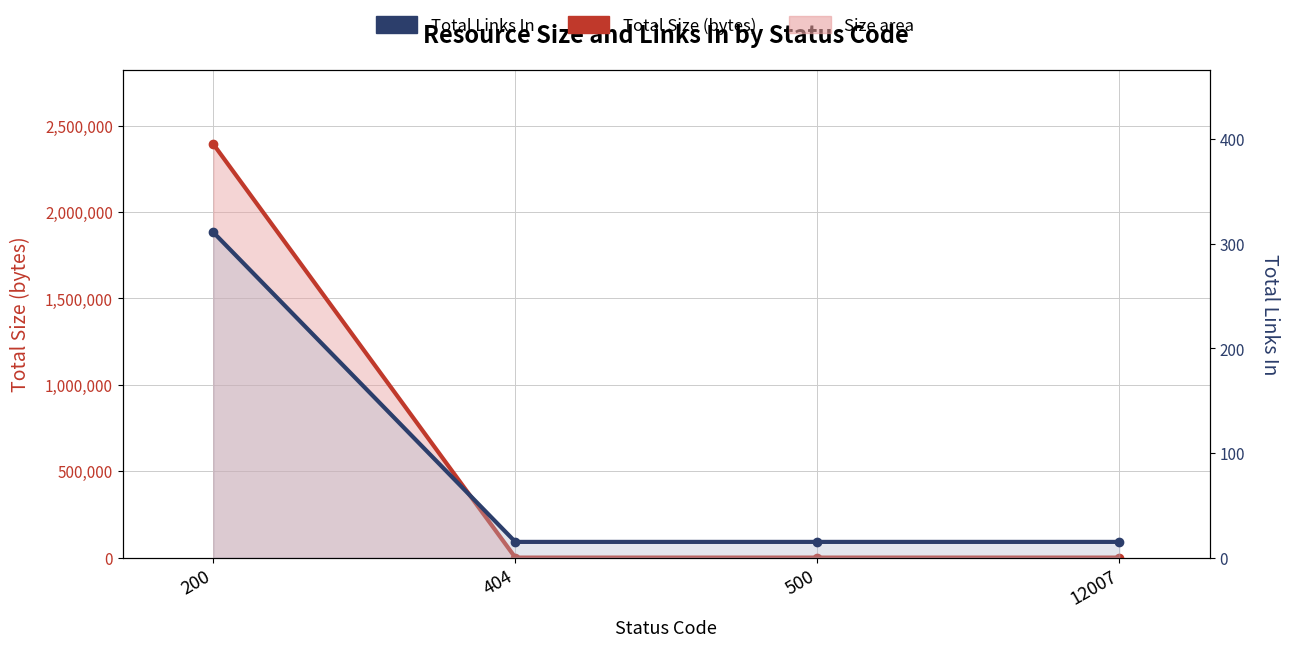

How many times do Total Links In and Total Size (bytes) cross each other?

1